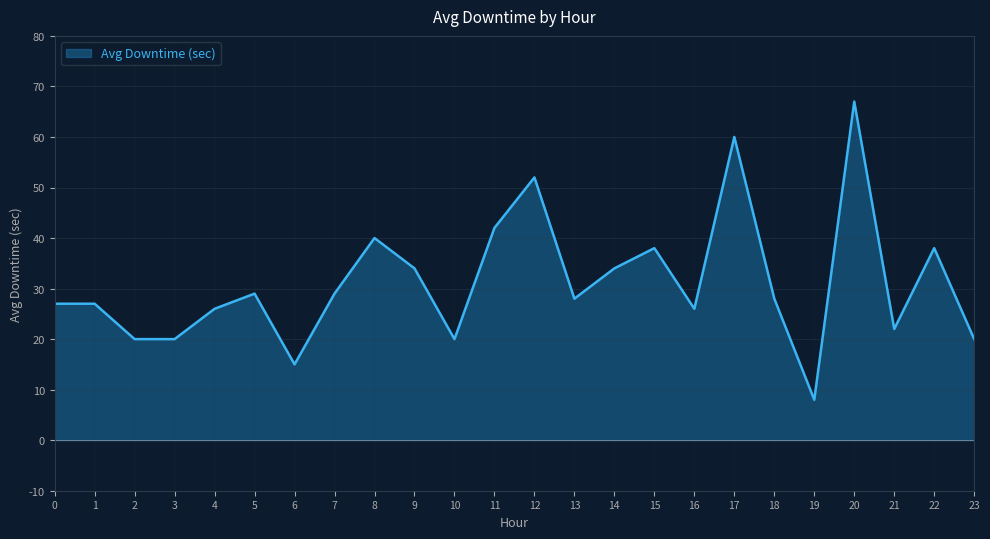

Is it true that the value at 1 is 27?

True